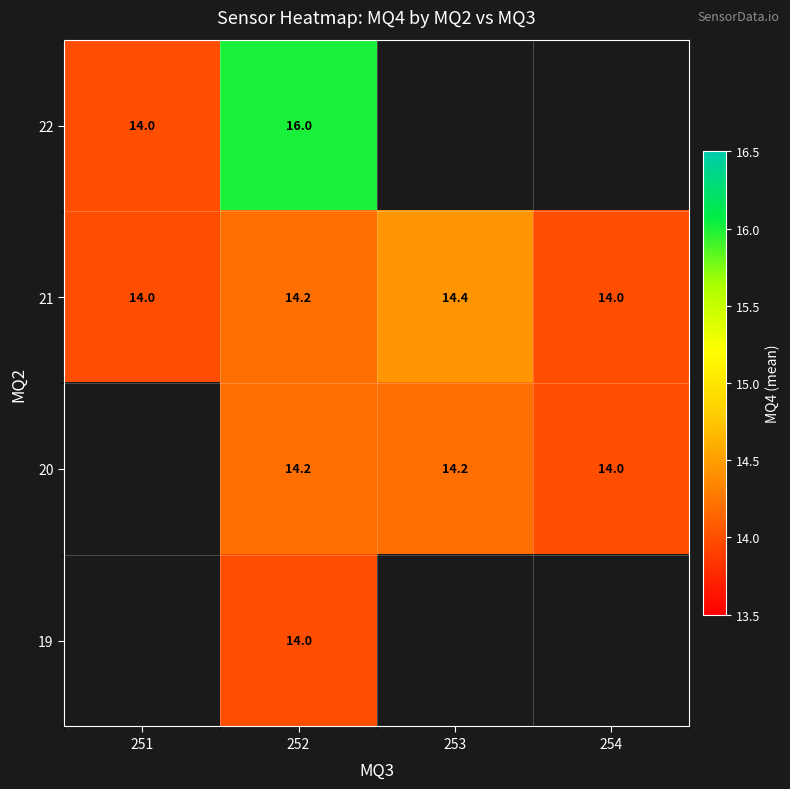

The value of 22 at 251 is 14.0. True or false?

True